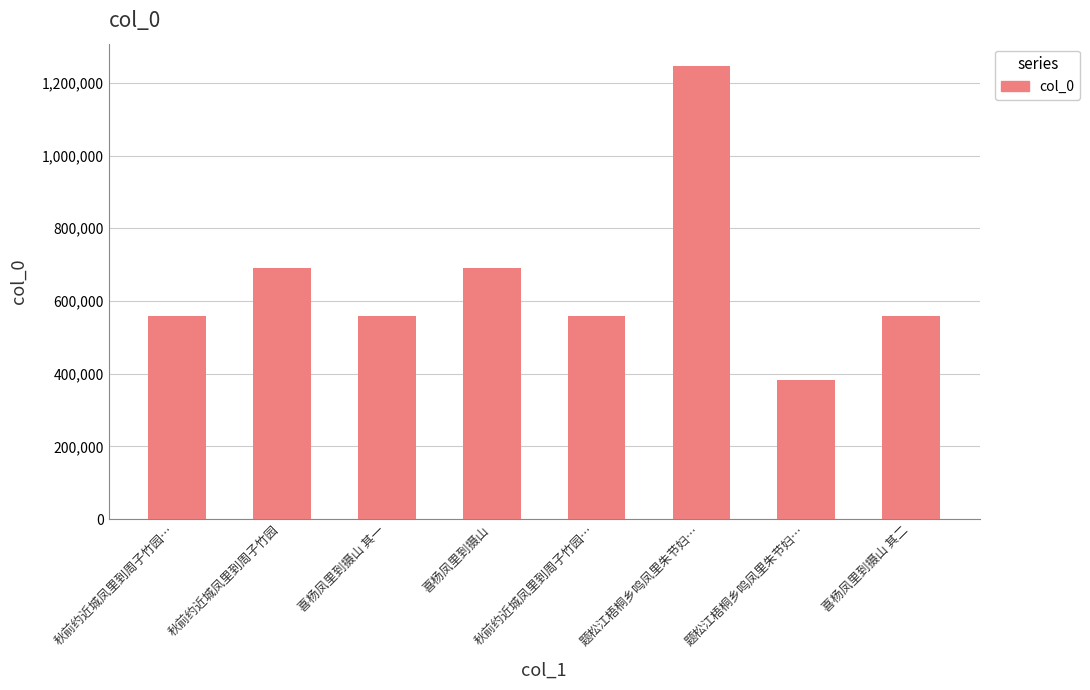

How many data points does each series have?

8